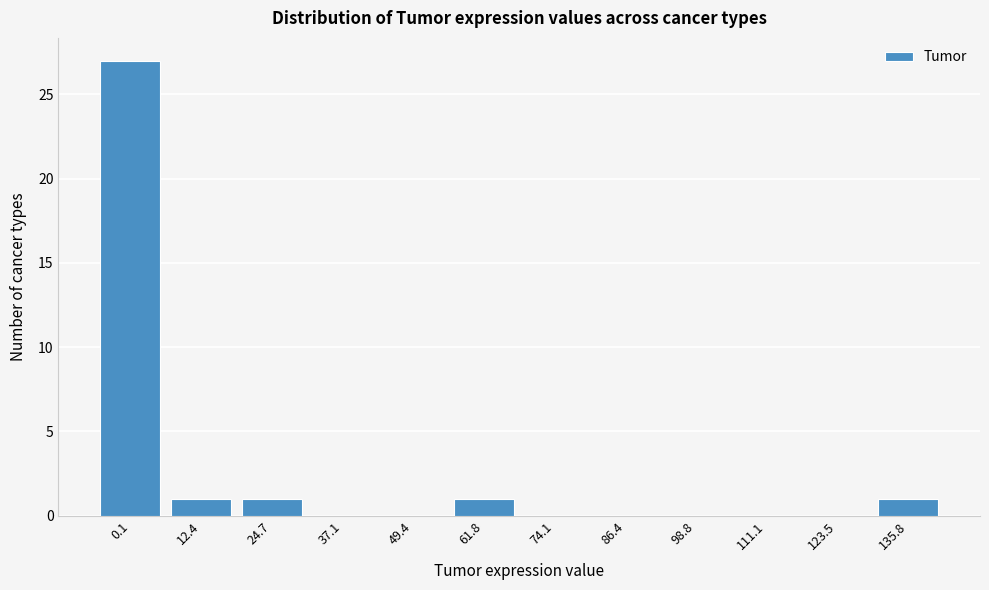

Reading left to right, extract all data points from this chart.

0.1=27	12.4=1	24.7=1	37.1=0	49.4=0	61.8=1	74.1=0	86.4=0	98.8=0	111.1=0	123.5=0	135.8=1